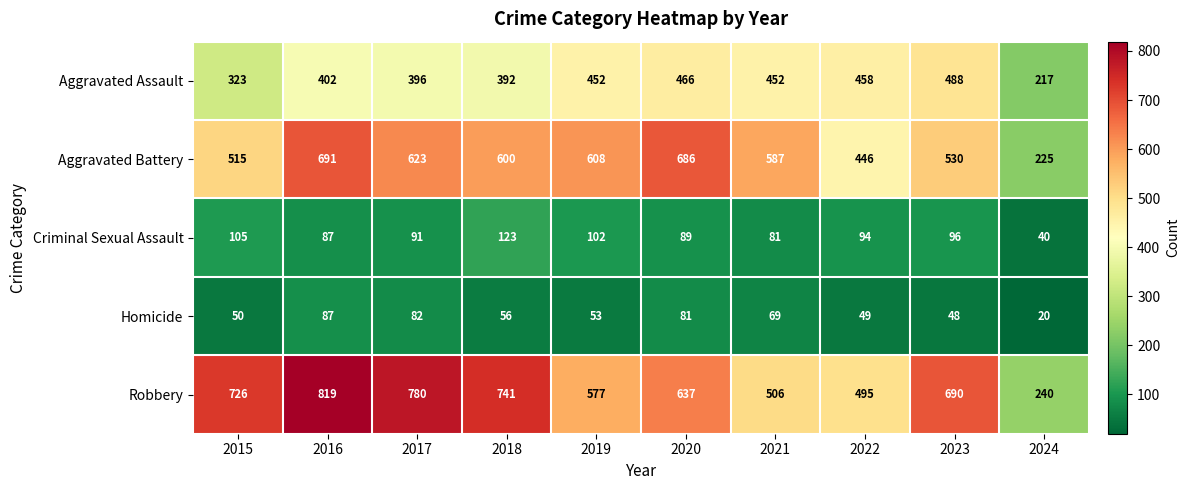

What is the minimum value shown in the chart?

20